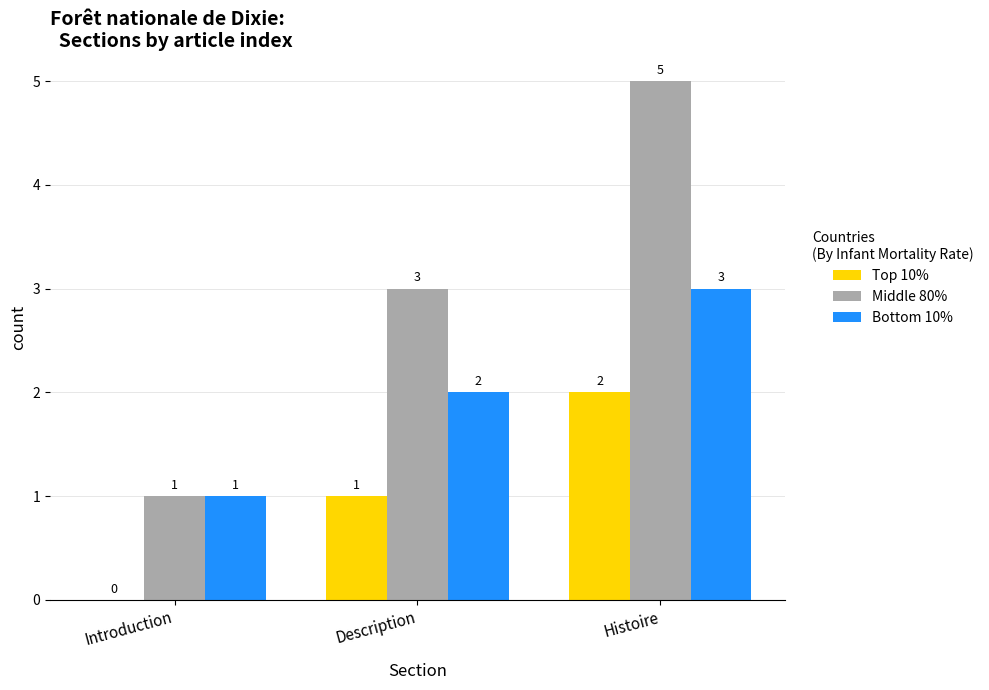

What is the sum of the Middle 80% values at Introduction and Histoire?

6